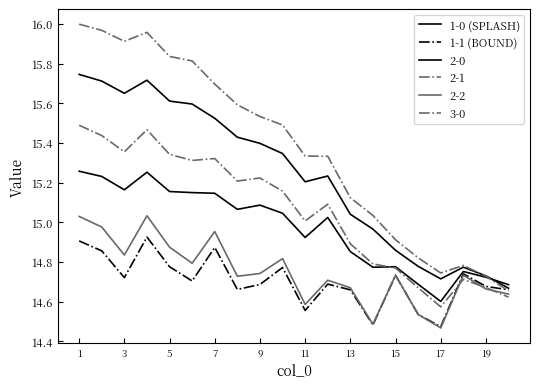

How many lines are shown in the chart?

6